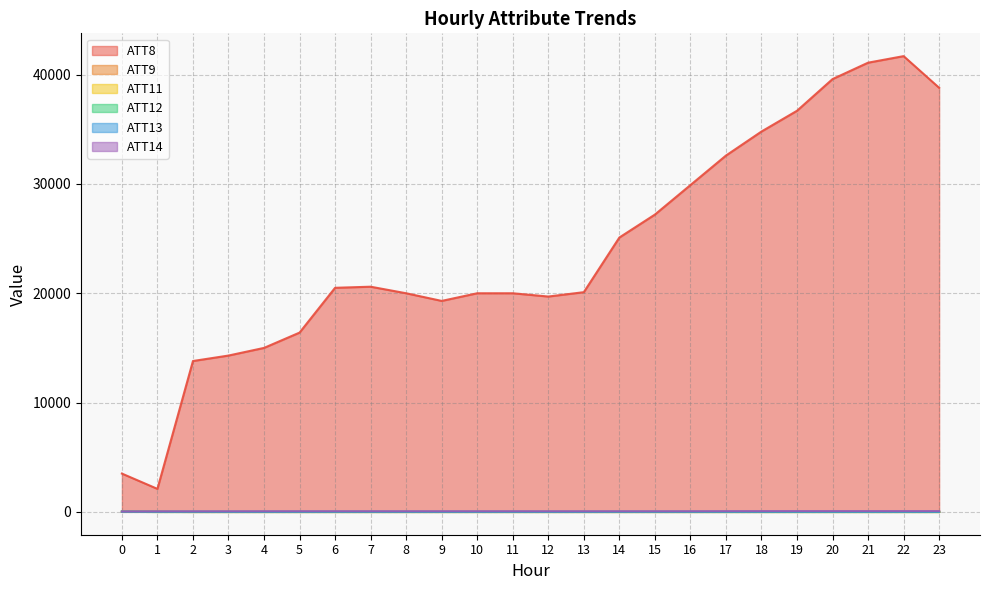

The value of ATT14 at 12 is 82.3. True or false?

False